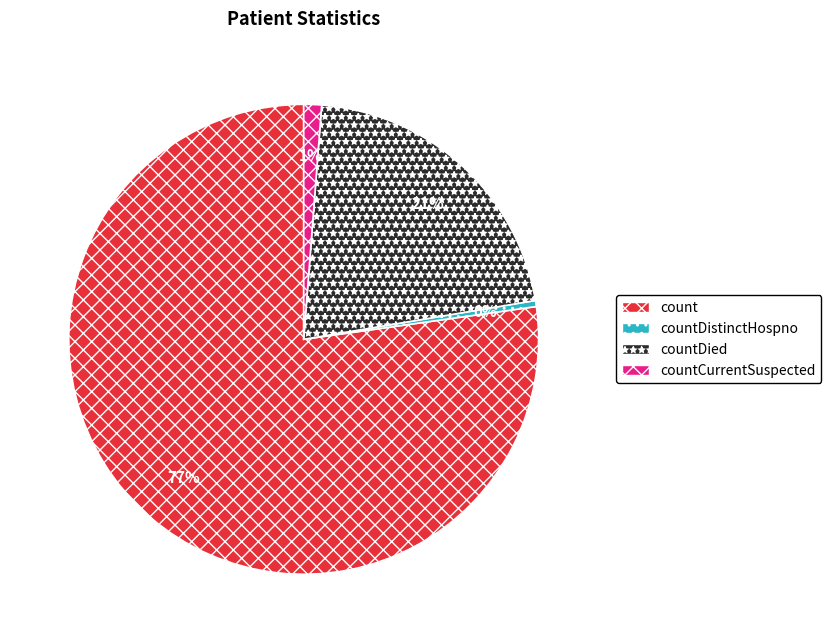

Rank the categories by value from lowest to highest.

countDistinctHospno, countCurrentSuspected, countDied, count